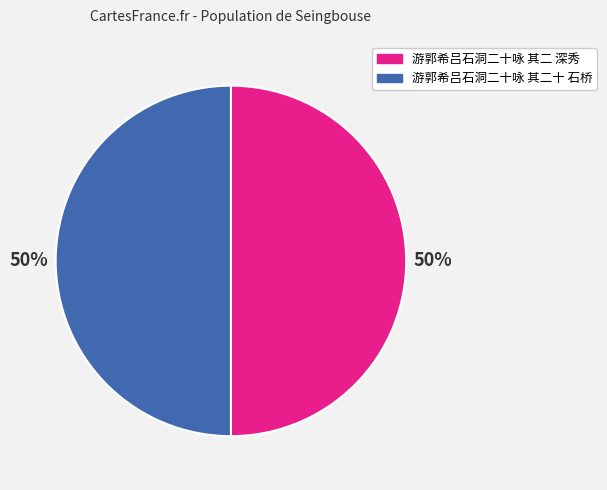

How many segments does this pie chart have?

2